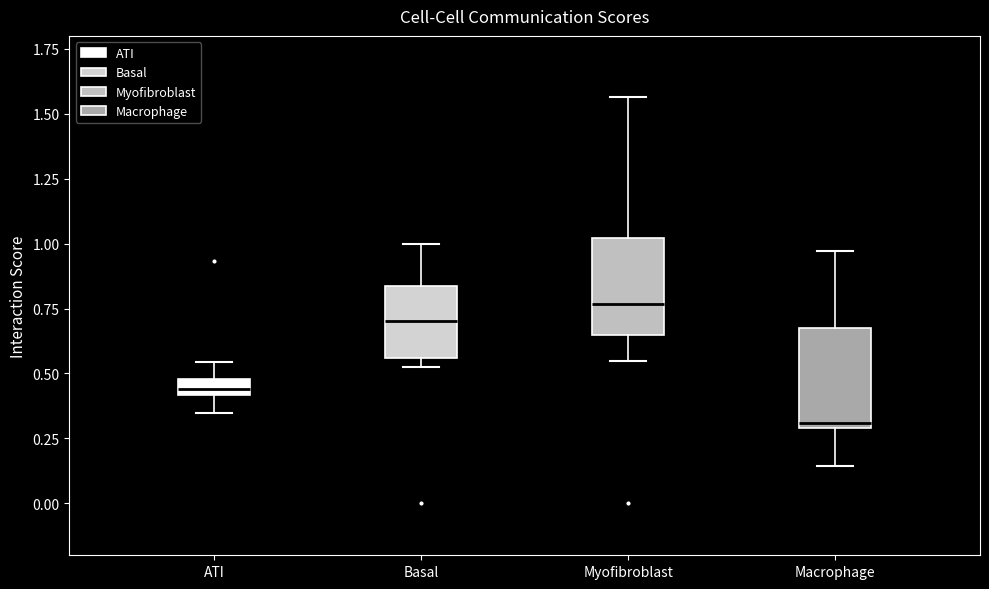

Where is the lower edge of the box for Basal on the y-axis? The values are not printed on the chart, so give them approximately, as read against the axis.

0.55